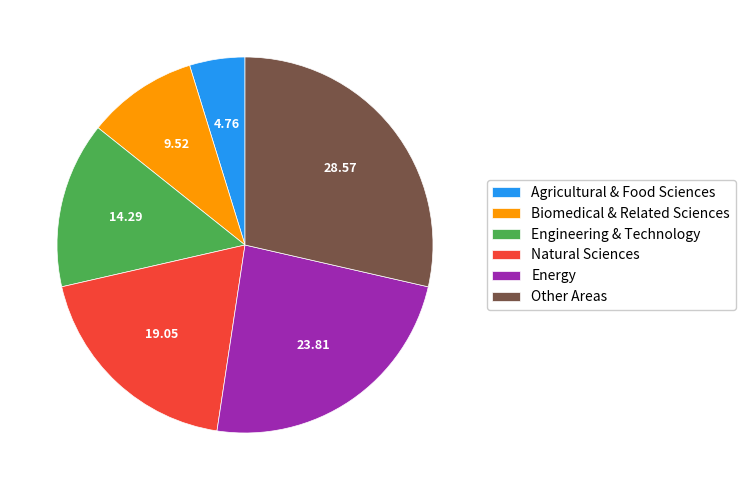

Which slice is the largest?

Other Areas